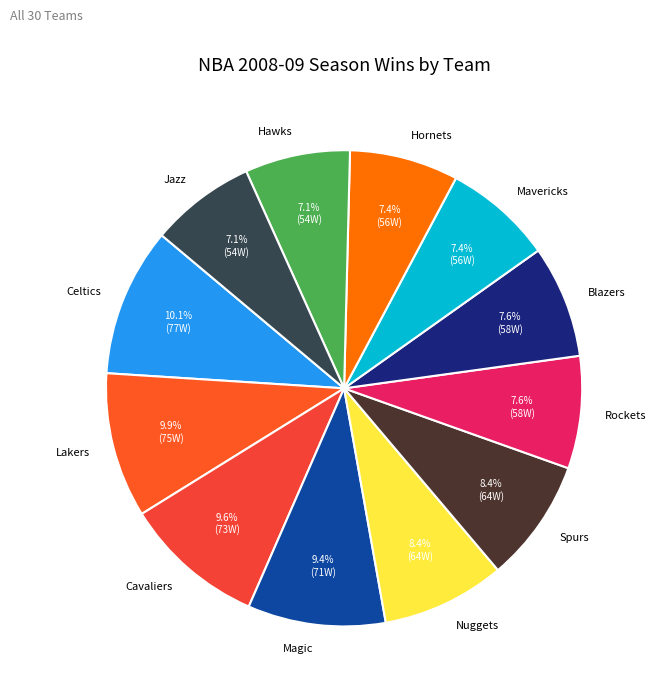

Combined, do Magic and Spurs account for over 50%?

No